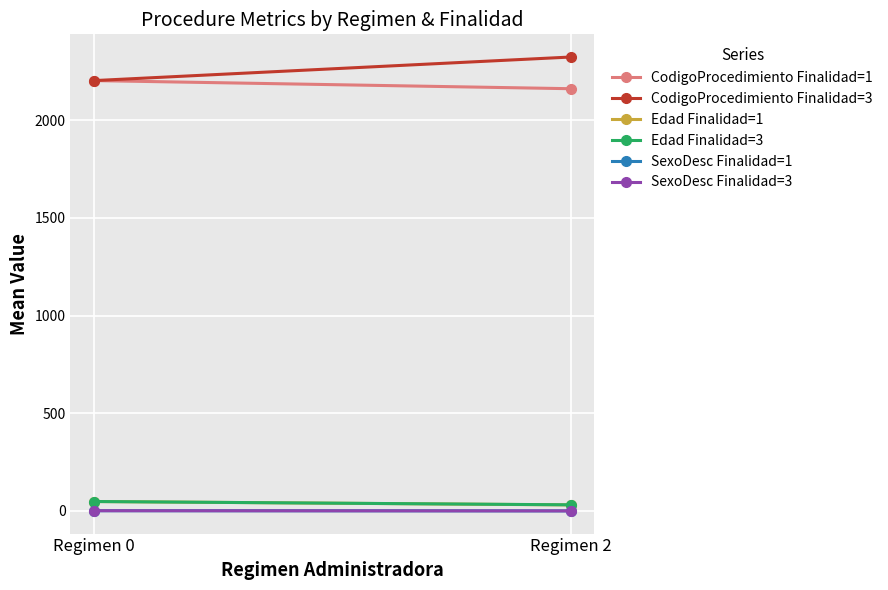

Is the value of SexoDesc Finalidad=1 at Regimen 2 greater than the value of SexoDesc Finalidad=3 at Regimen 2?

No